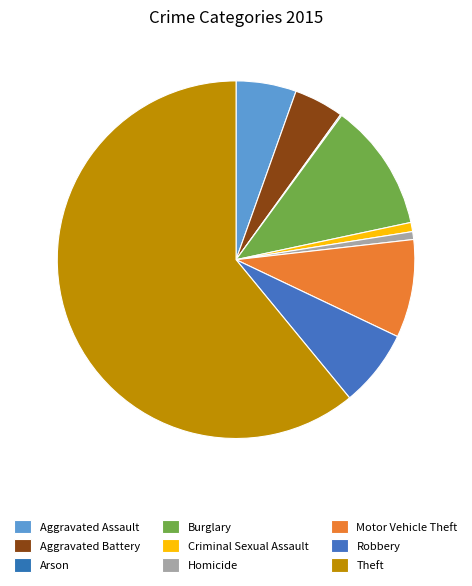

Which slice represents more than half of the pie?

Theft